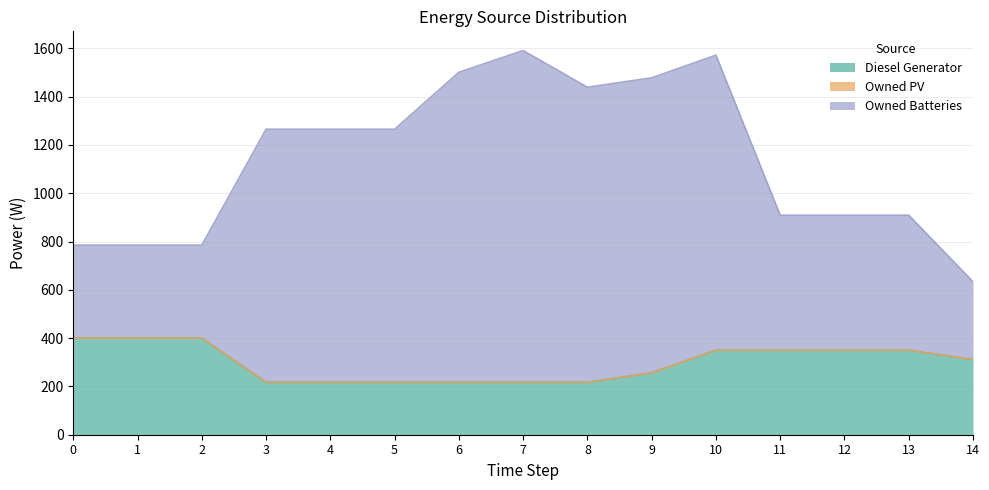

How many data points in Owned Batteries are less than 1265?

7